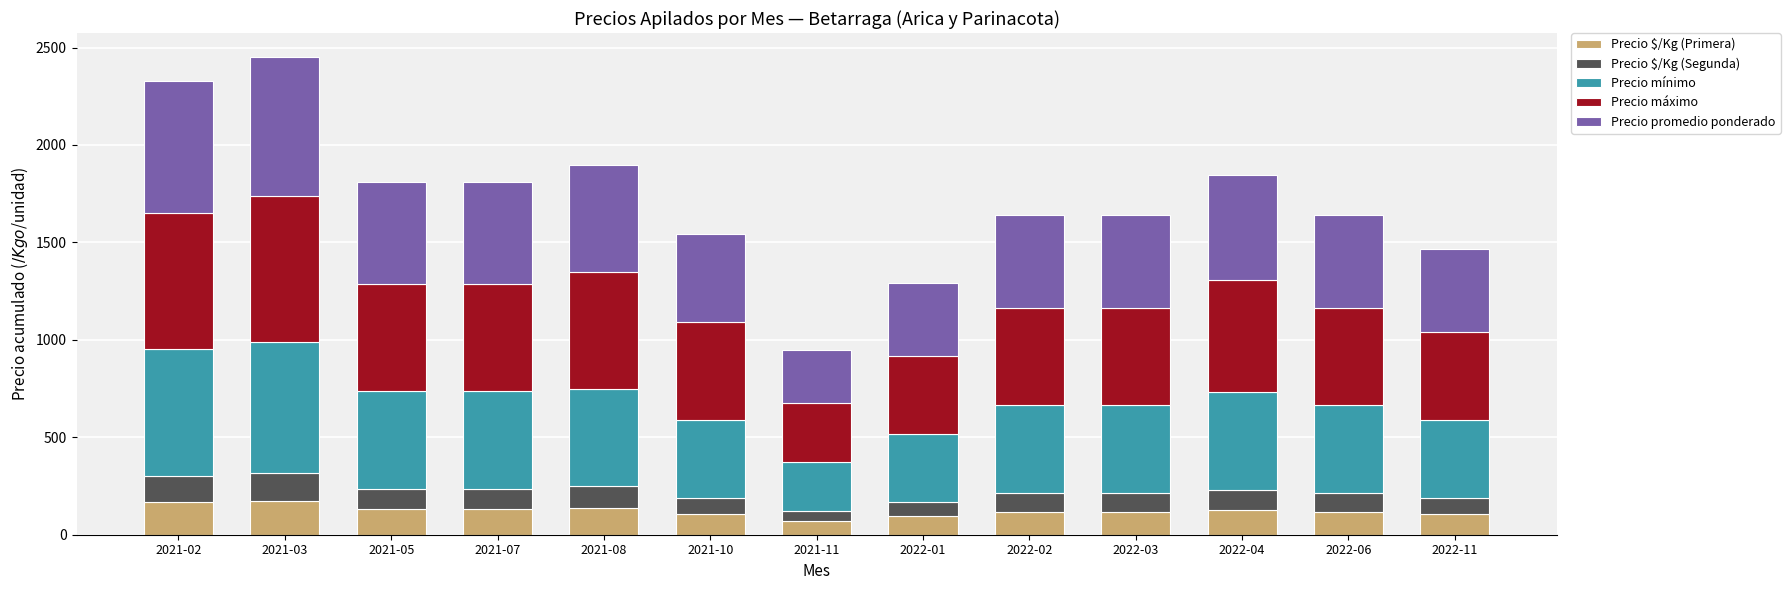

What is the sum of the Precio $/Kg (Primera) values at 2021-02 and 2021-08?

306